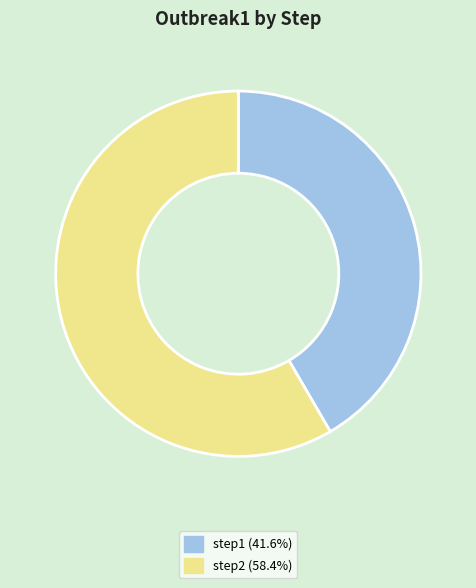

How many slices are in this pie chart?

2